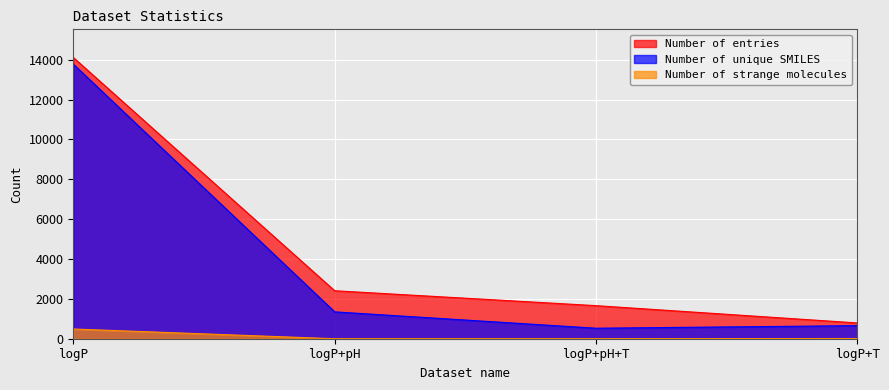

What is the sum of the Number of entries values at logP+pH and logP?

16518